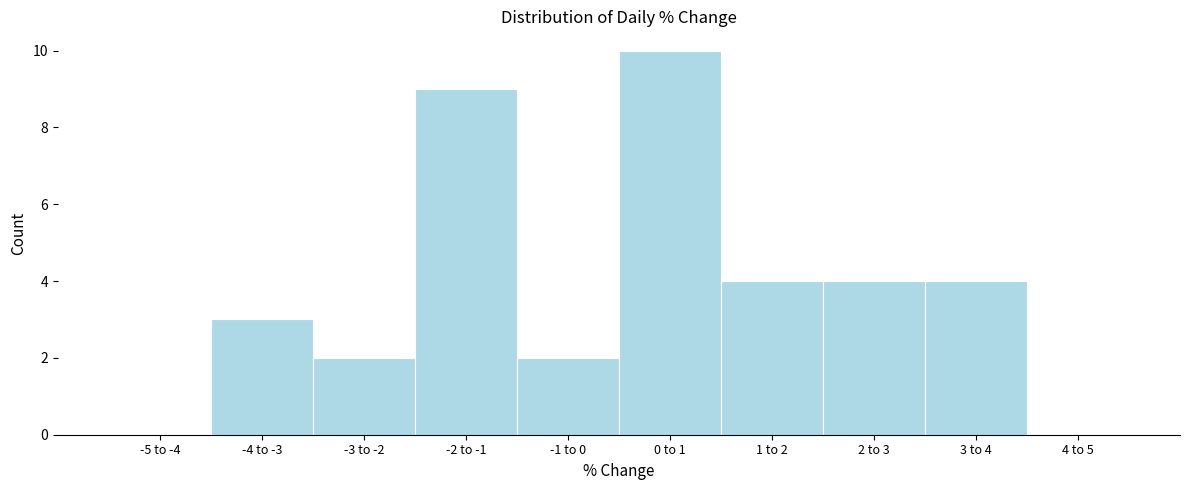

Reading left to right, what are all the values shown in this chart?

-5 to -4=0	-4 to -3=3	-3 to -2=2	-2 to -1=9	-1 to 0=2	0 to 1=10	1 to 2=4	2 to 3=4	3 to 4=4	4 to 5=0